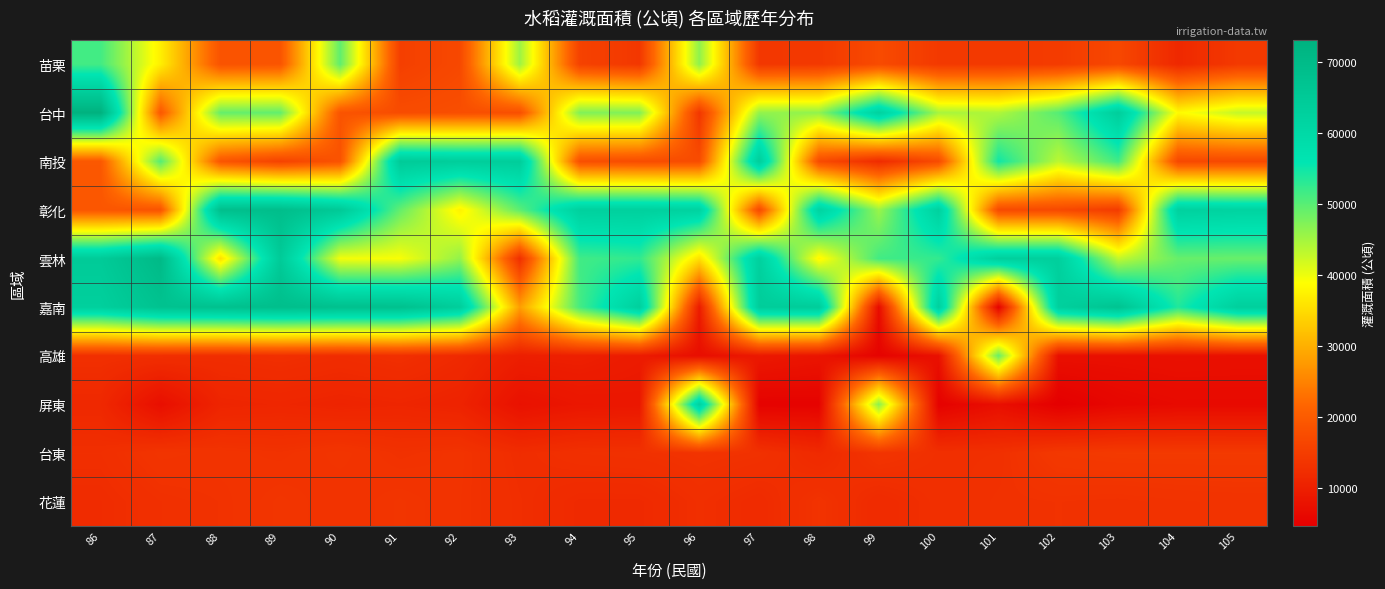

Reading right to left, list all the values displayed in this chart.

苗栗: 105=14312	104=11467	103=16716	102=14602	101=14248	100=14278	99=17233	98=14195	97=14052	96=46326	95=14001	94=15799	93=45349	92=16831	91=15331	90=49462	89=18909	88=18629	87=37038	86=51354
台中: 105=42759	104=38343	103=63488	102=50145	101=44179	100=44676	99=62175	98=46175	97=46028	96=13891	95=47284	94=47253	93=17972	92=17790	91=17435	90=18787	89=49322	88=49083	87=19474	86=72974
南投: 105=16820	104=16733	103=51543	102=43345	101=54795	100=17271	99=11983	98=17294	97=63621	96=17442	95=17442	94=17972	93=63775	92=63636	91=64520	90=18593	89=15835	88=18988	87=50233	86=19474
彰化: 105=61748	104=62425	103=14680	102=16938	101=17103	100=62455	99=45605	98=61764	97=16896	96=62017	95=62698	94=62588	93=49637	92=37436	91=49228	90=64987	89=68915	88=68505	87=18712	86=19101
雲林: 105=48914	104=48953	103=43011	102=62982	101=63026	100=52428	99=51475	98=37914	97=62593	96=35451	95=52629	94=51530	93=12655	92=46075	91=39232	90=39618	89=64615	88=35326	87=70245	86=64595
嘉南: 105=63091	104=53716	103=67023	102=62856	101=5072	100=62781	99=6679	98=64057	97=63862	96=9290	95=62965	94=51199	93=28022	92=63558	91=67980	90=68070	89=68757	88=67884	87=67387	86=62998
高雄: 105=7474	104=7561	103=7373	102=7380	101=48874	100=7452	99=5262	98=8152	97=8873	96=7050	95=9258	94=10020	93=9859	92=11697	91=12627	90=12195	89=12583	88=12299	87=12566	86=12656
屏東: 105=6370	104=6389	103=5894	102=4631	101=7239	100=5017	99=46590	98=5262	97=5185	96=62213	95=8579	94=8454	93=7649	92=10573	91=10994	90=10728	89=11086	88=10838	87=7215	86=11457
台東: 105=14403	104=14403	103=14403	102=14169	101=12774	100=12728	99=13428	98=11691	97=12979	96=13243	95=12927	94=12782	93=12220	92=13256	91=12954	90=13561	89=13077	88=13318	87=13554	86=12514
花蓮: 105=13234	104=13138	103=12947	102=13046	101=12952	100=12624	99=11850	98=13195	97=11916	96=12553	95=11637	94=11637	93=12407	92=13186	91=13619	90=13200	89=13648	88=13052	87=12765	86=12092